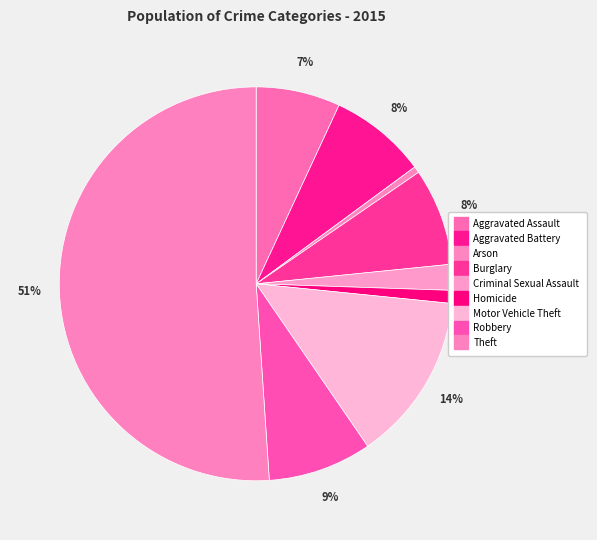

Which has a higher value, Homicide or Burglary?

Burglary